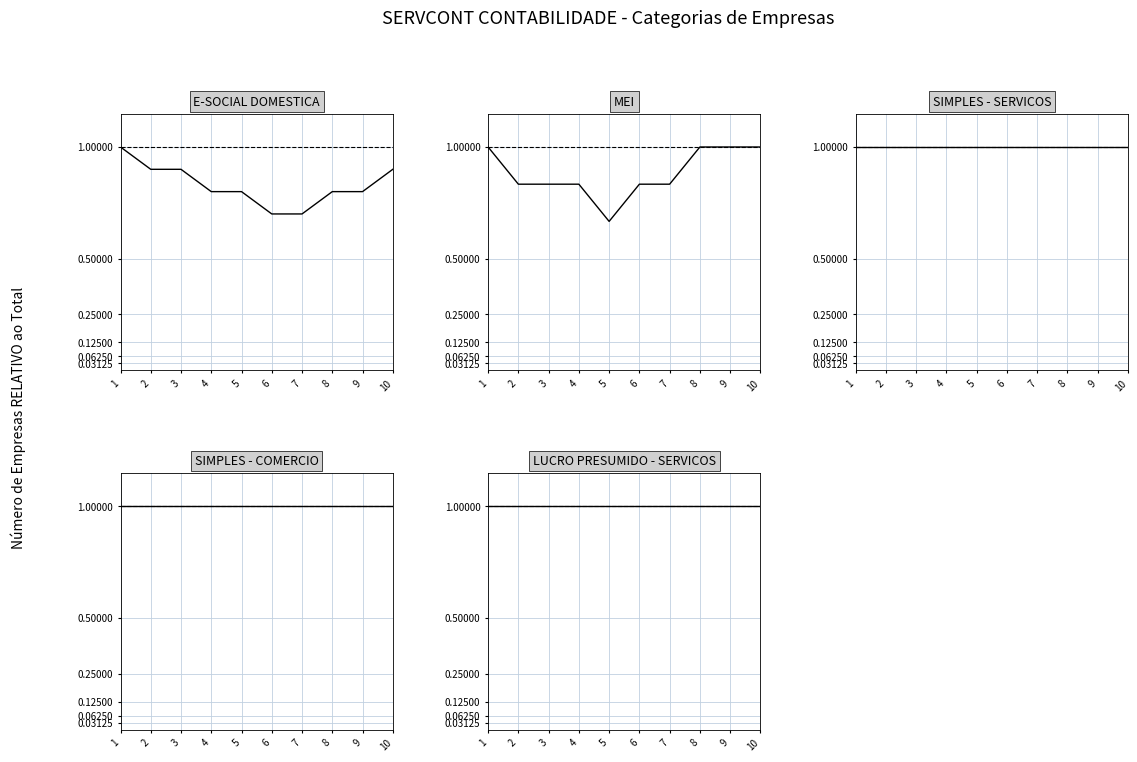

At which category is the sum across all series the highest?

1